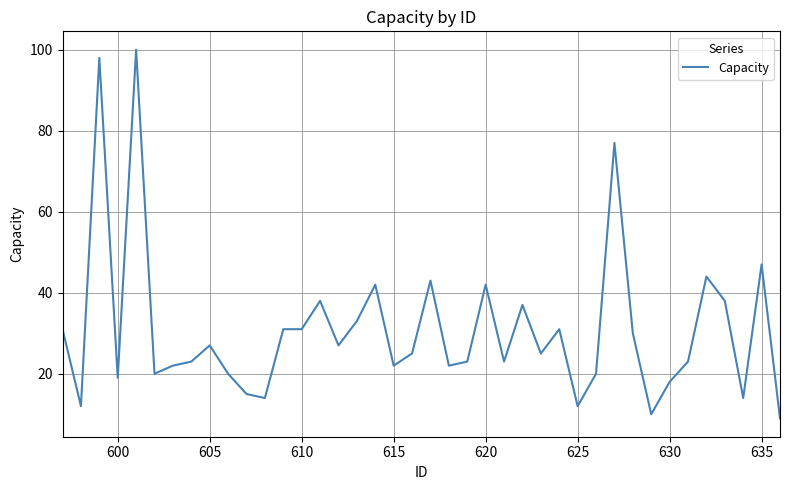

What is the difference between the maximum and second lowest values?

90